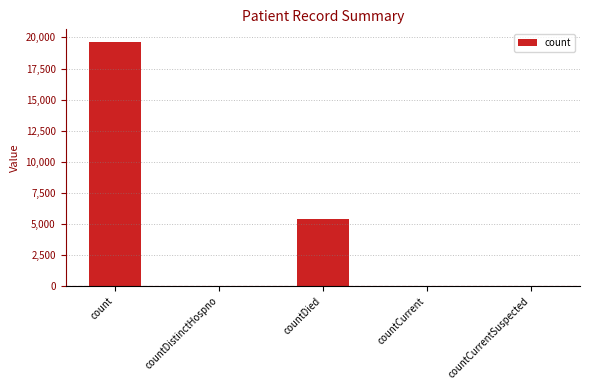

Which has a higher value, countDistinctHospno or count?

count